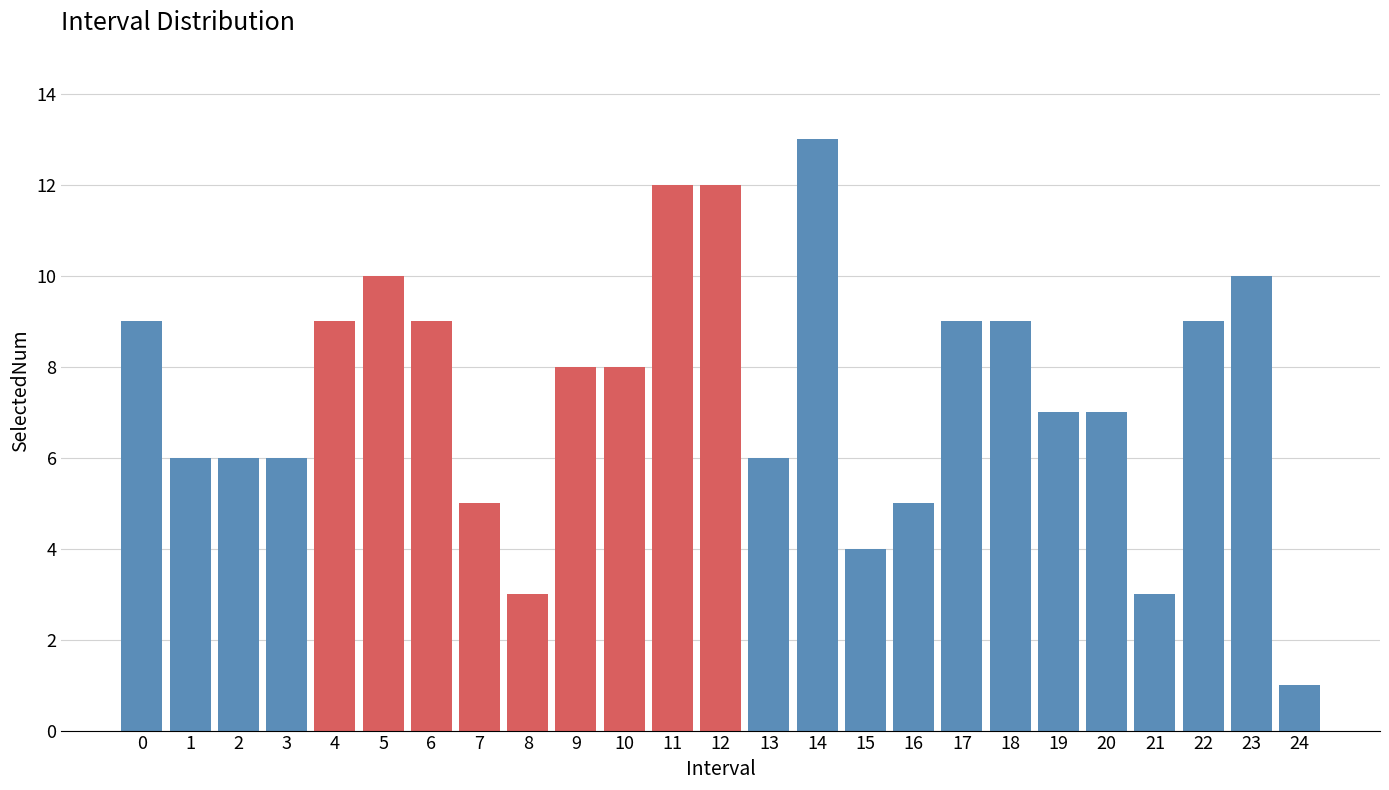

Reading left to right, extract all data points from this chart.

9	6	6	6	9	10	9	5	3	8	8	12	12	6	13	4	5	9	9	7	7	3	9	10	1